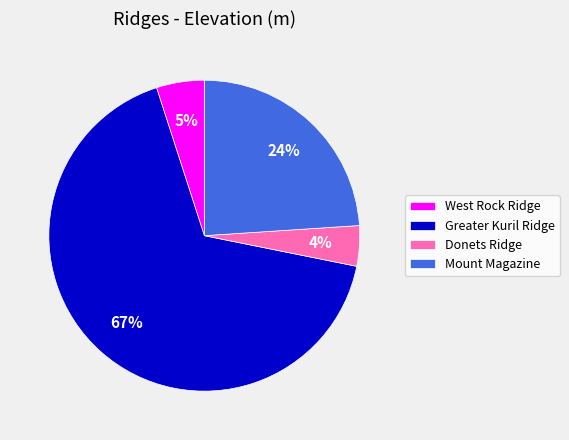

What is the ratio of the value at Greater Kuril Ridge to the value at West Rock Ridge?

13.4